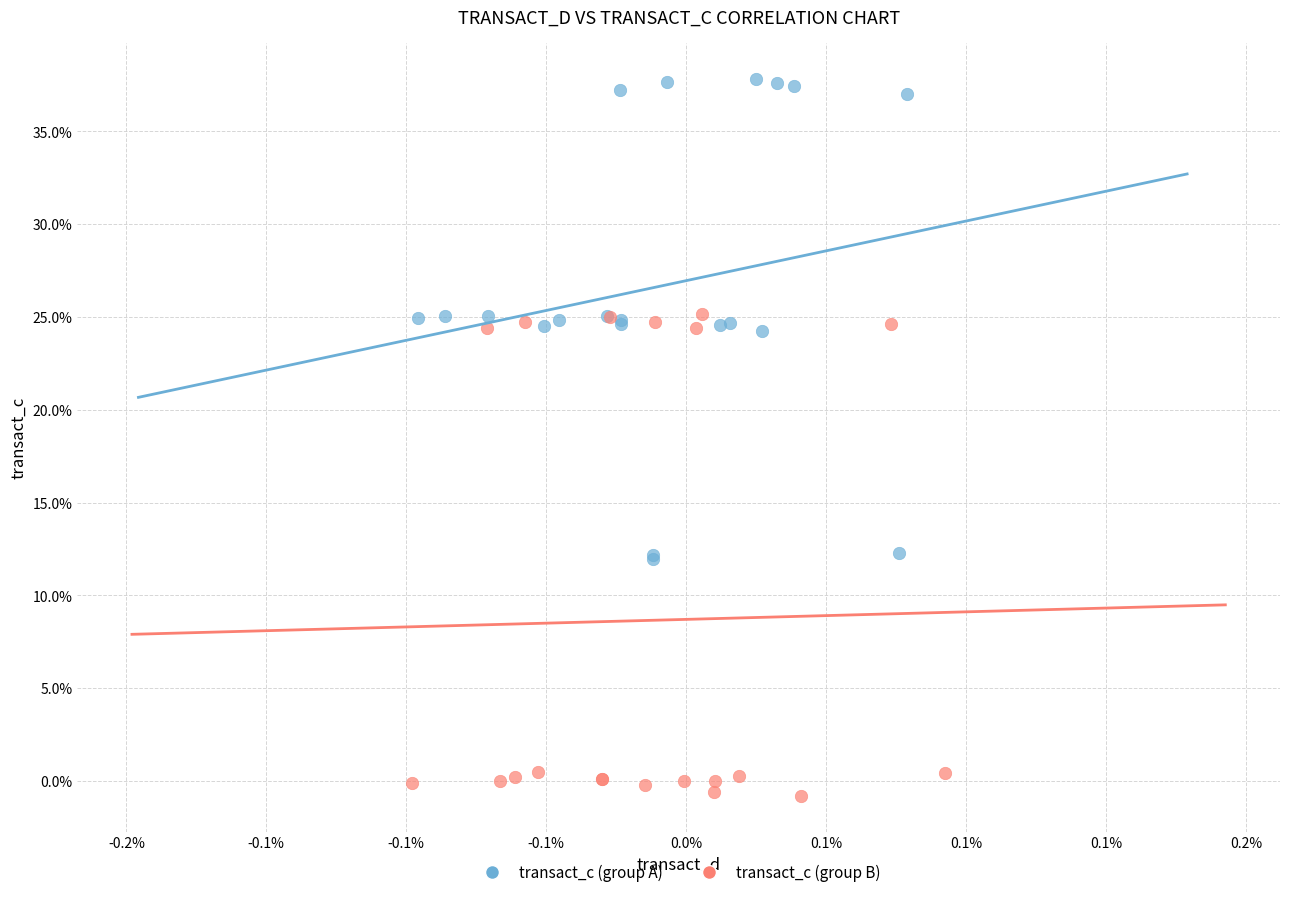

Which series contains the highest Y value?

transact_c (group A)